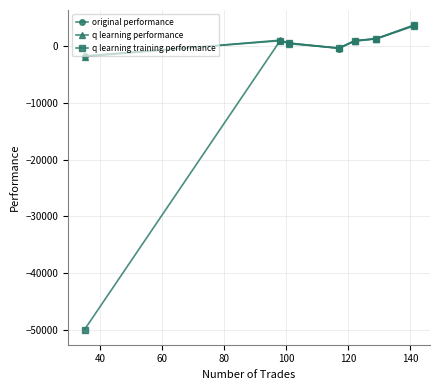

True or false: q learning training performance has more than 0 points higher than both neighbors.

True